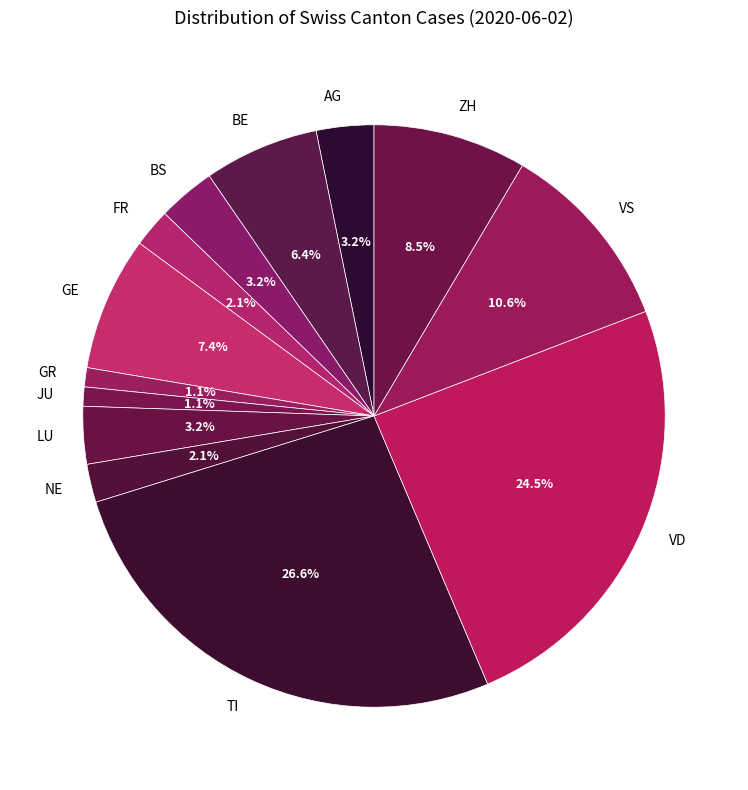

Does BE represent more than half of the total?

No